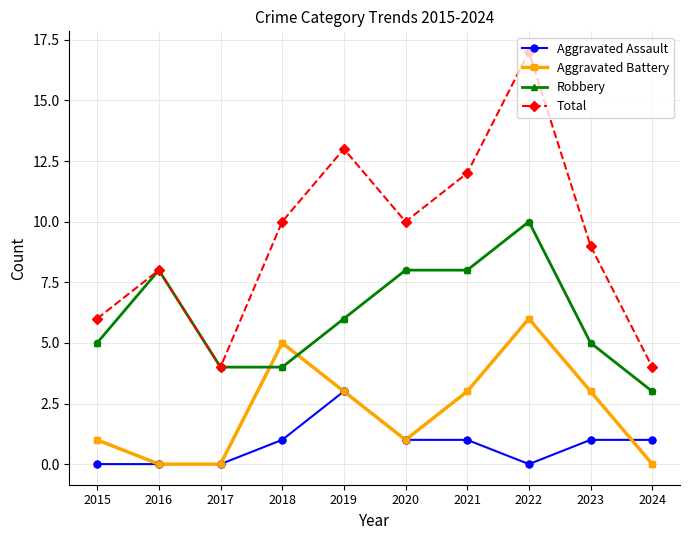

Which series has the largest total across all categories?

Total